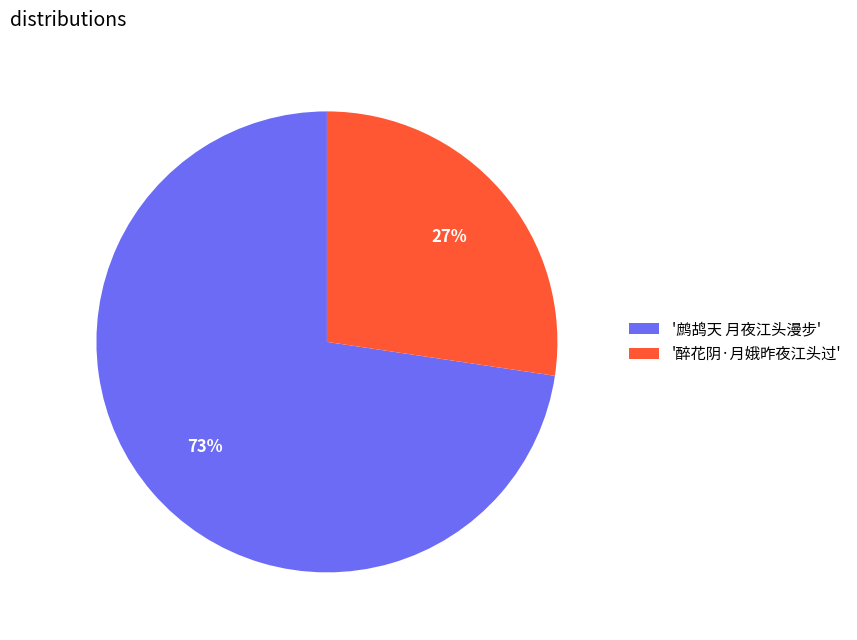

Is there any slice that represents more than half of the pie?

Yes